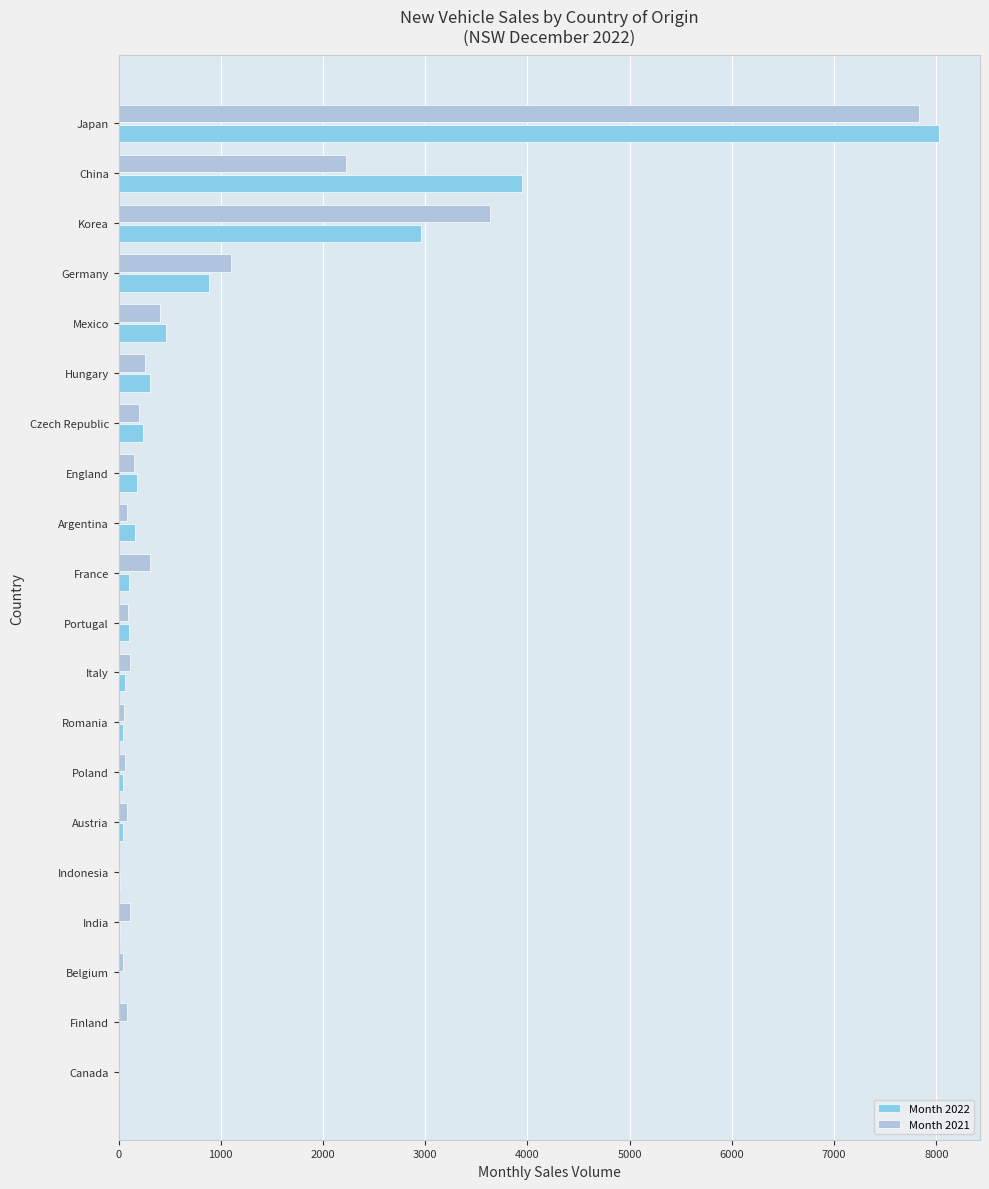

What is the sum of all Month 2022 values?

17582